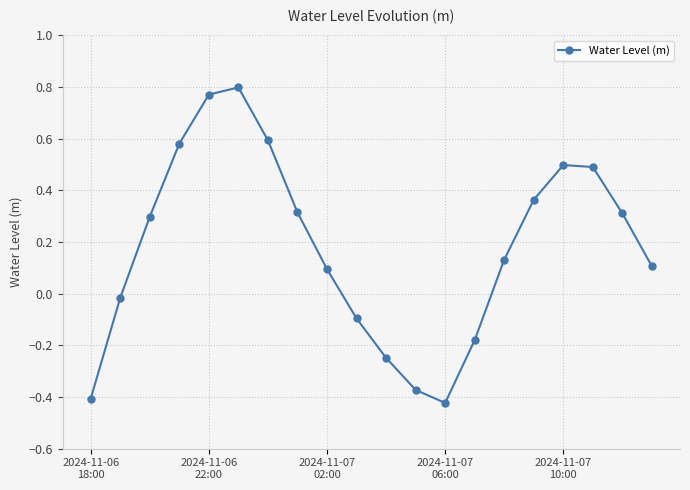

How many interior local valleys (lower than both neighbors) does the data have?

1